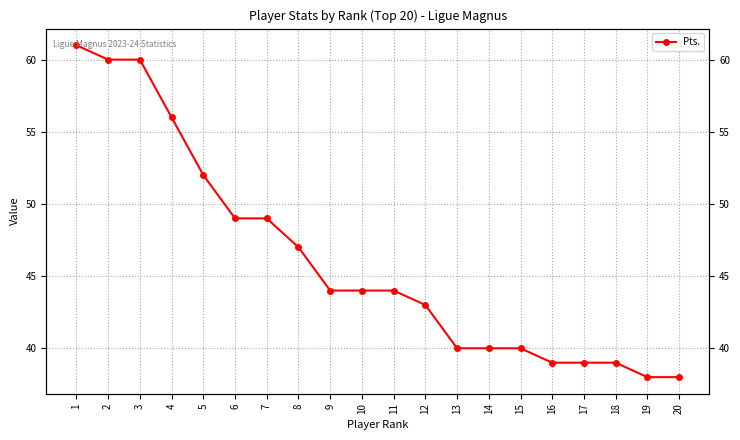

The chart shows a value of 61 at 12. True or false?

False